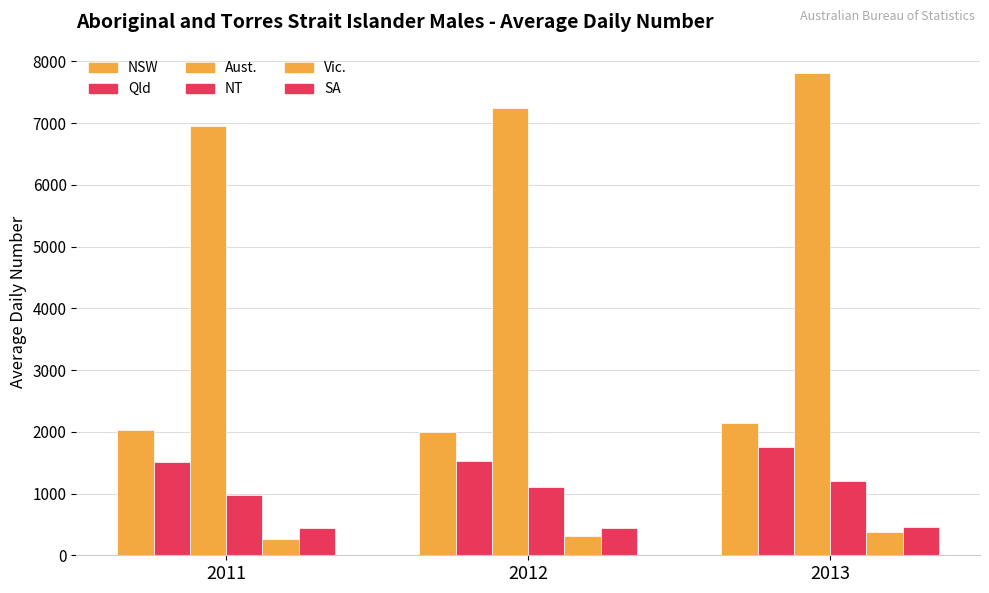

List the series in order of their peak value, lowest first.

Vic., SA, NT, Qld, NSW, Aust.